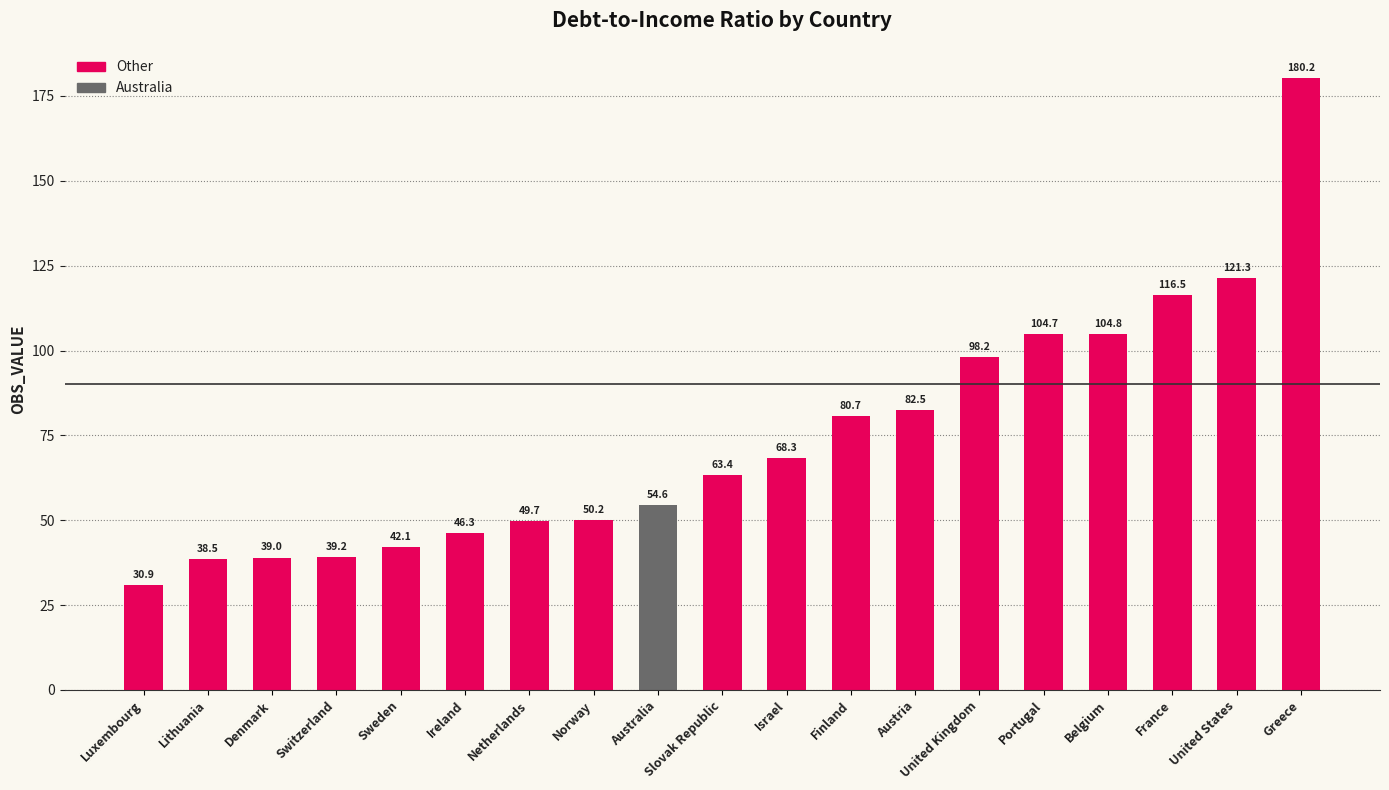

What is the value of the 19th bar from the left?

180.2